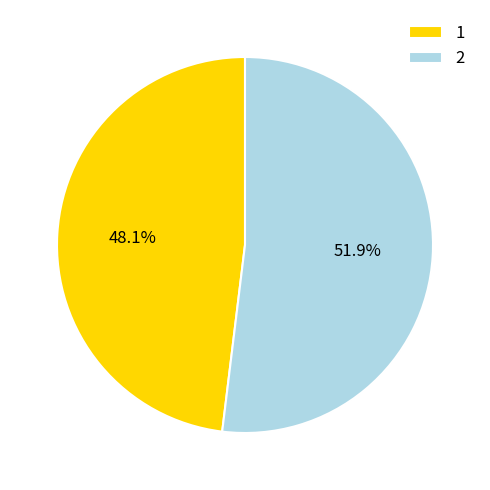

What percentage is the 2 slice, to the nearest percent?

52%